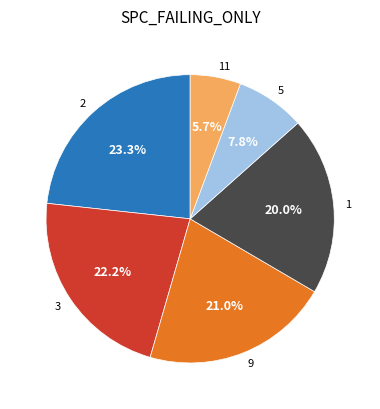

What is the largest slice in the pie chart?

2